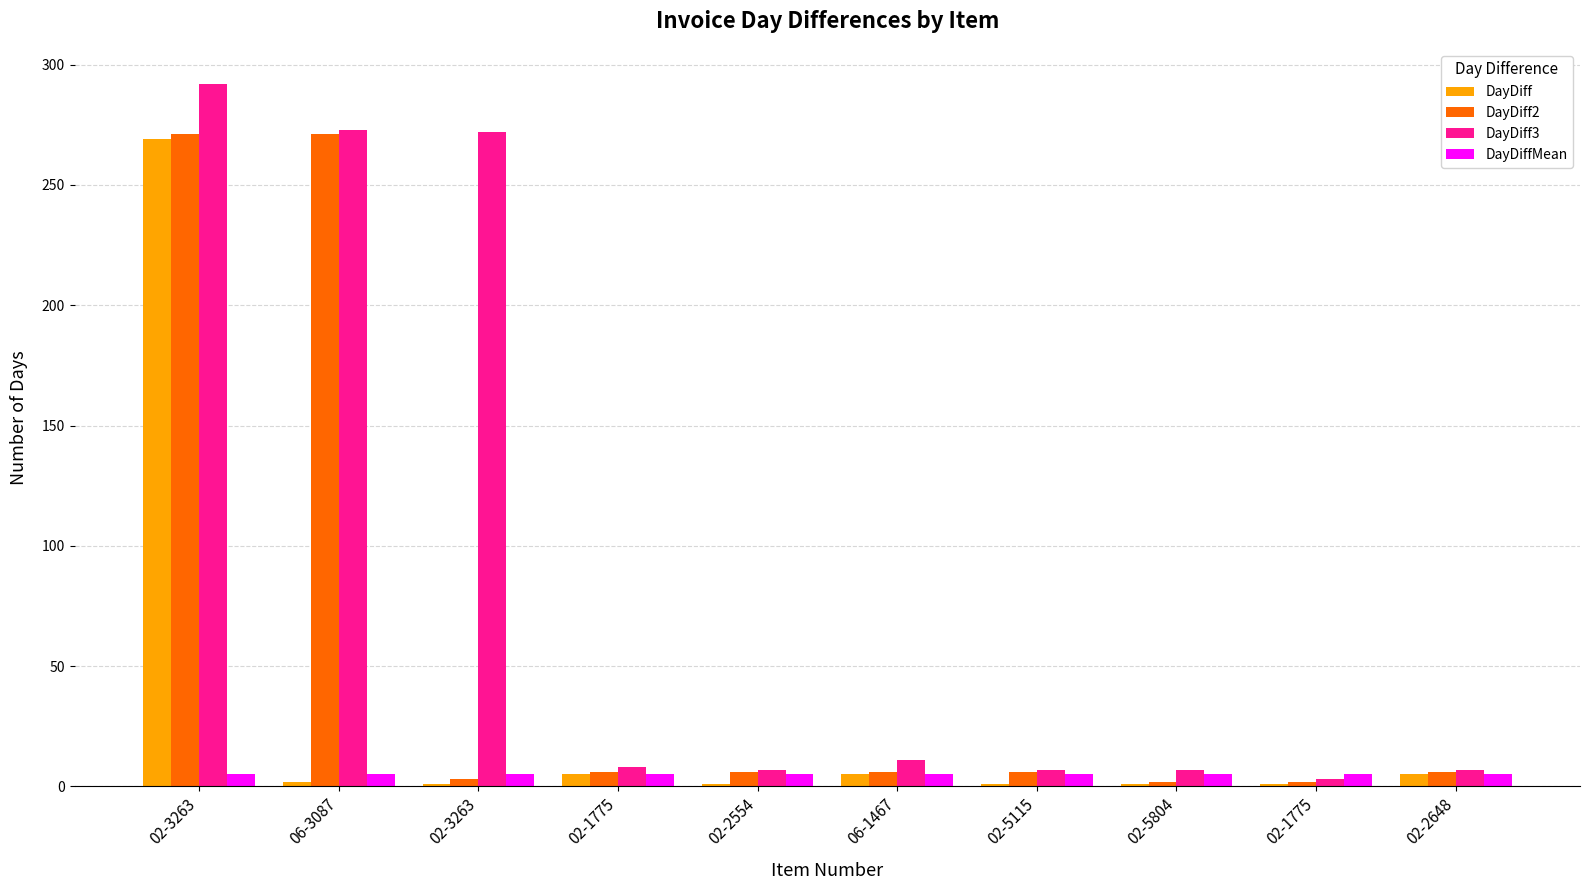

What is the spread (max minus min) of values at 02-2554?

6